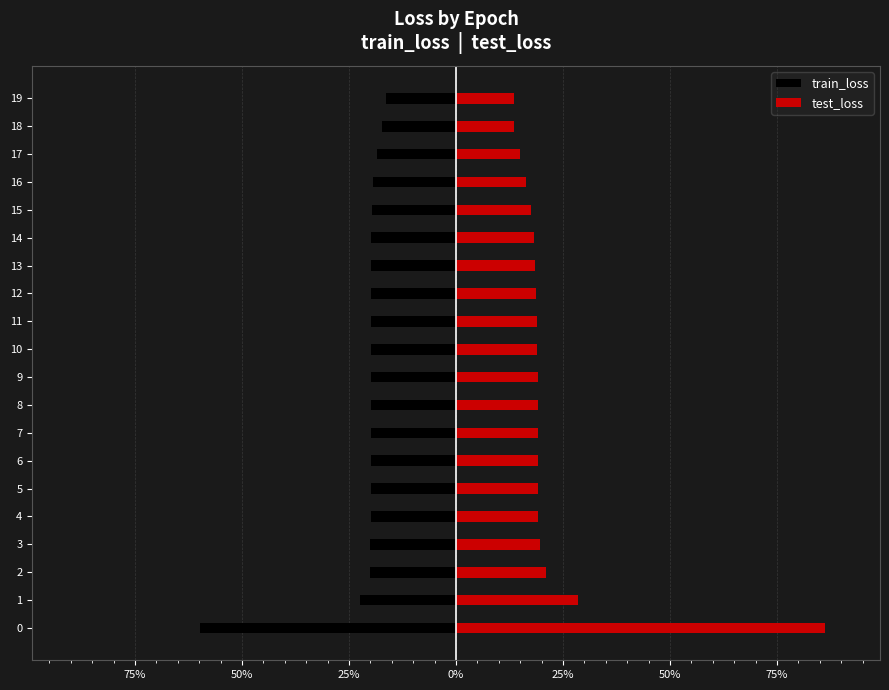

Rank the series by their maximum value, from highest to lowest.

test_loss, train_loss